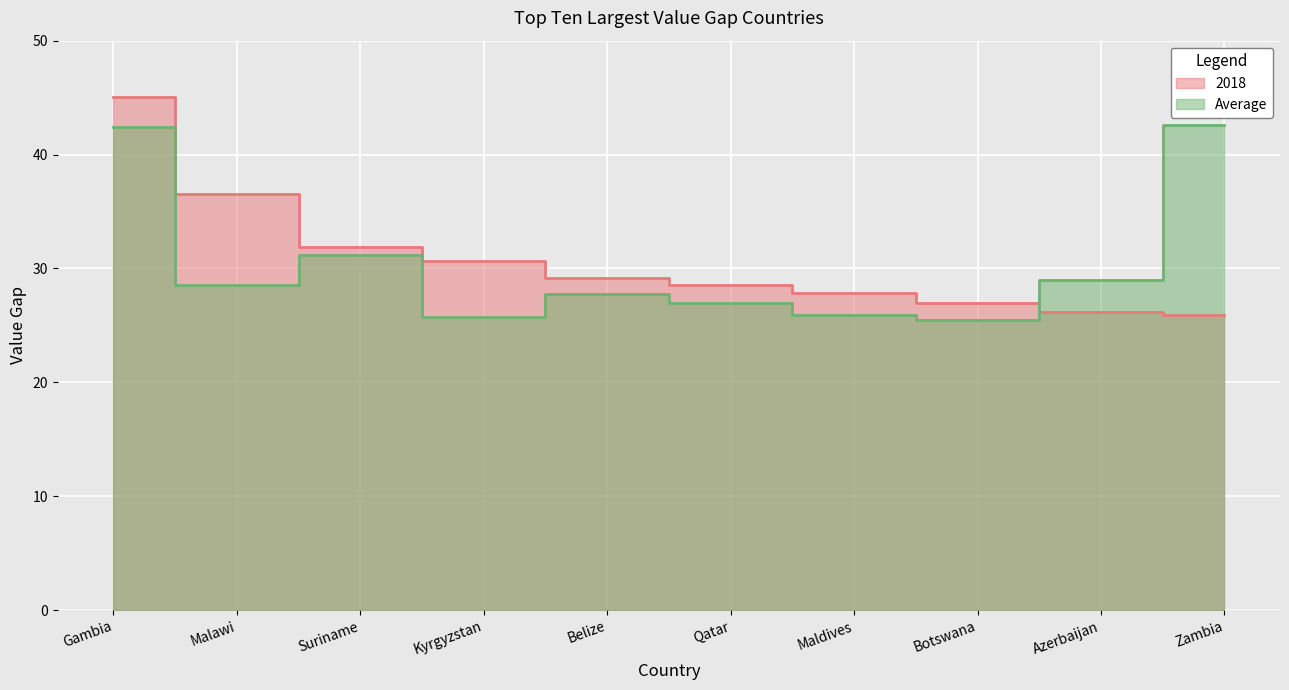

What is the spread (max minus min) of values at Suriname?

0.7